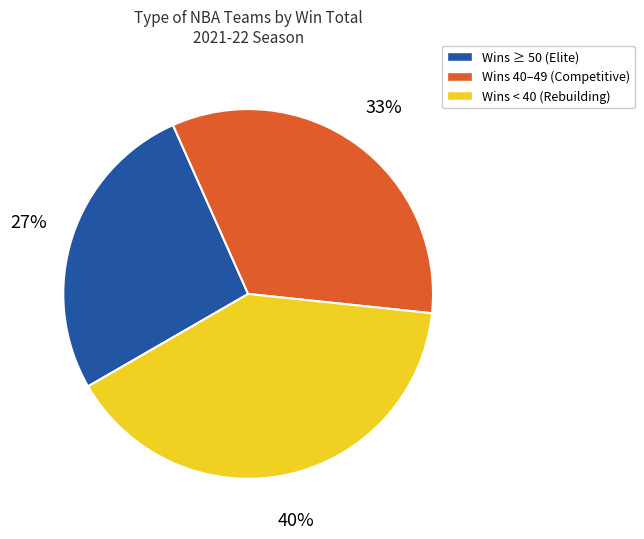

To the nearest percent, what is the combined percentage of Wins 40–49 (Competitive) and Wins < 40 (Rebuilding)?

73%